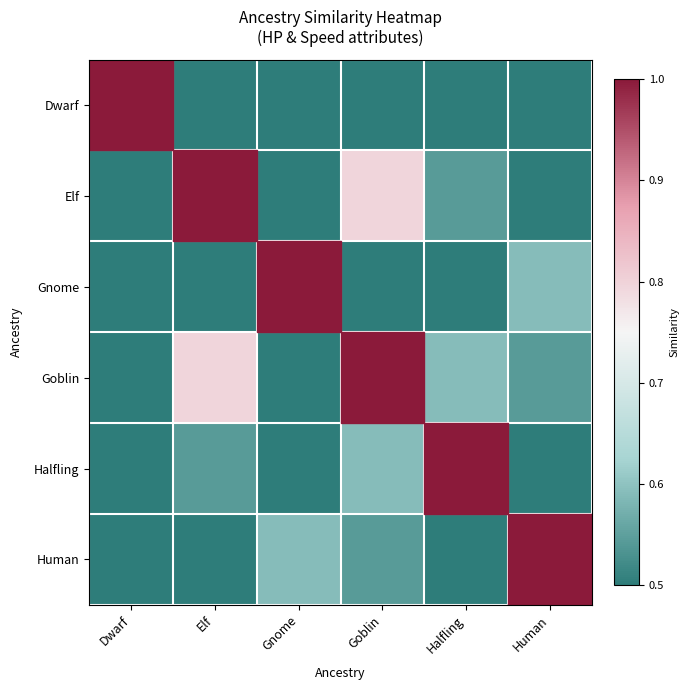

Which category has the highest value across all series?

Dwarf